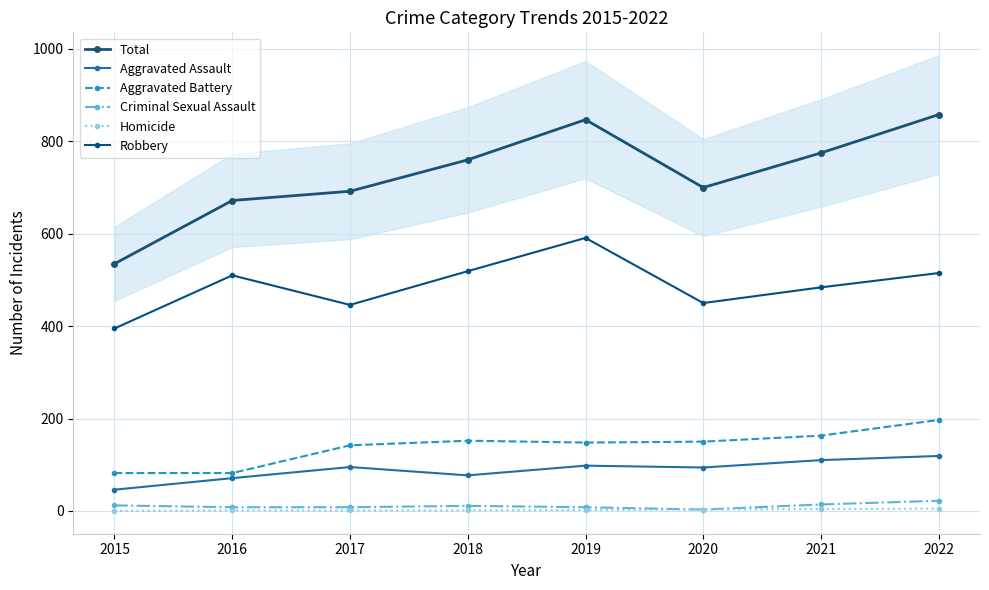

How many interior local valleys does the Total series have?

1